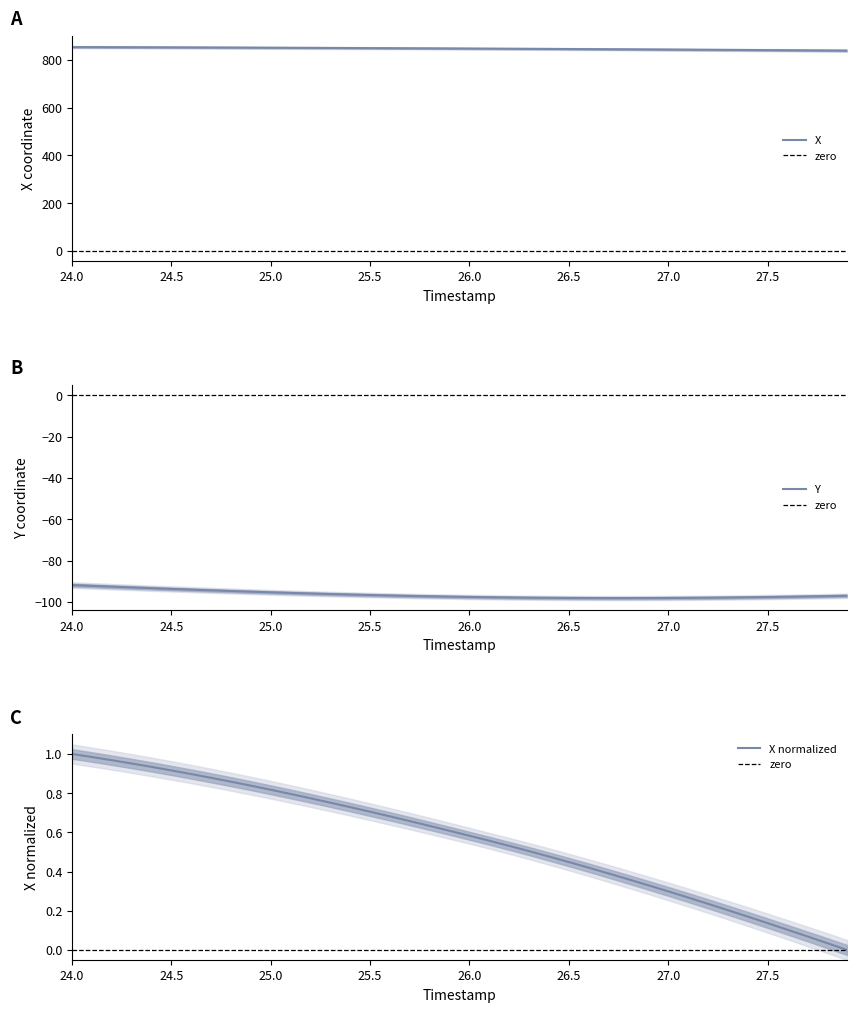

The value of X at 27.5 is 1282.7. True or false?

False